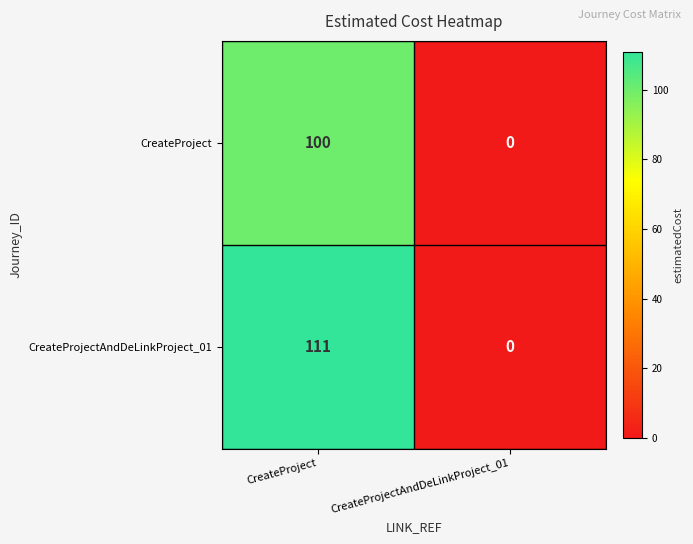

Reading left to right, transcribe all the data shown in this chart.

CreateProject: CreateProject=100	CreateProjectAndDeLinkProject_01=0
CreateProjectAndDeLinkProject_01: CreateProject=111	CreateProjectAndDeLinkProject_01=0